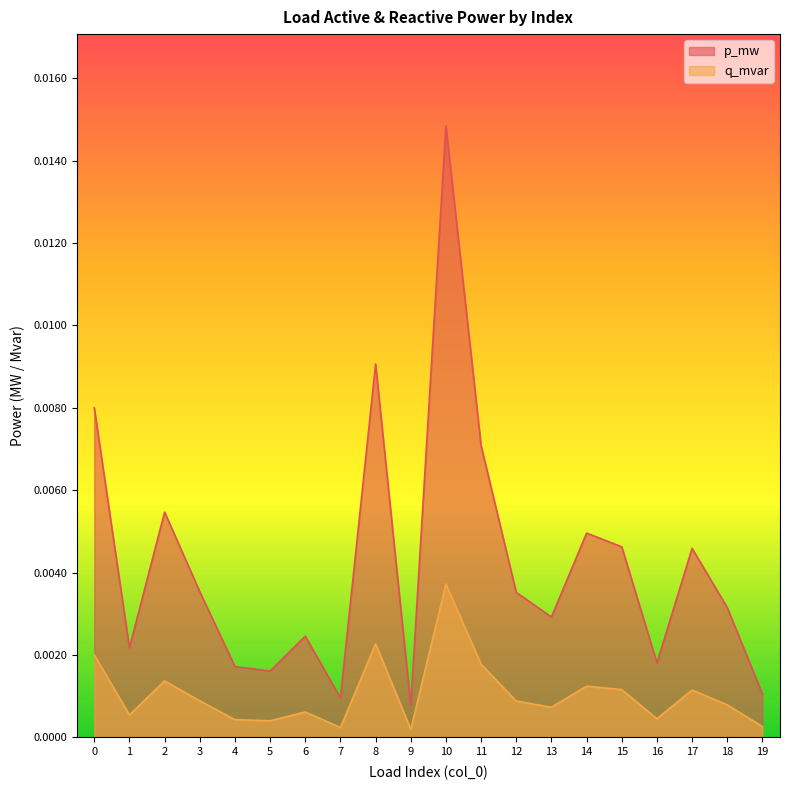

Which series has the largest range (max minus min)?

p_mw